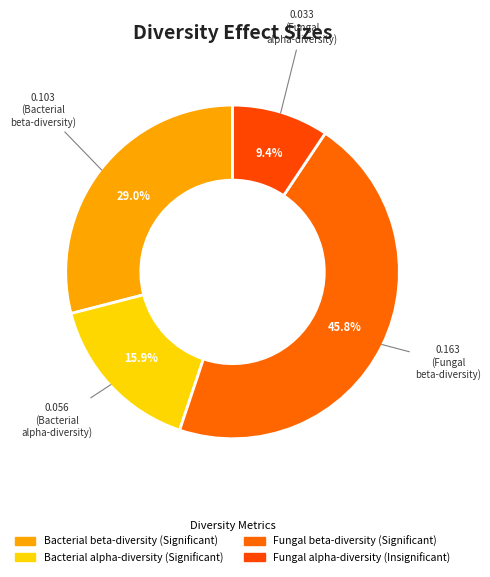

Between Bacterial beta-diversity and Fungal alpha-diversity, which is larger?

Bacterial beta-diversity